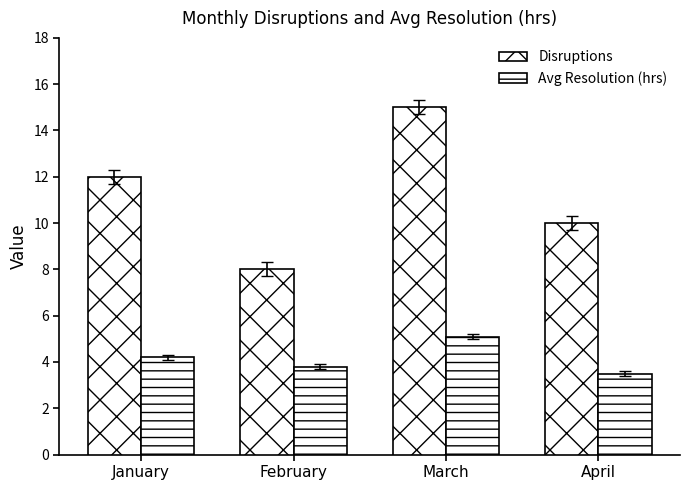

Which category has the highest value in the Disruptions series?

March